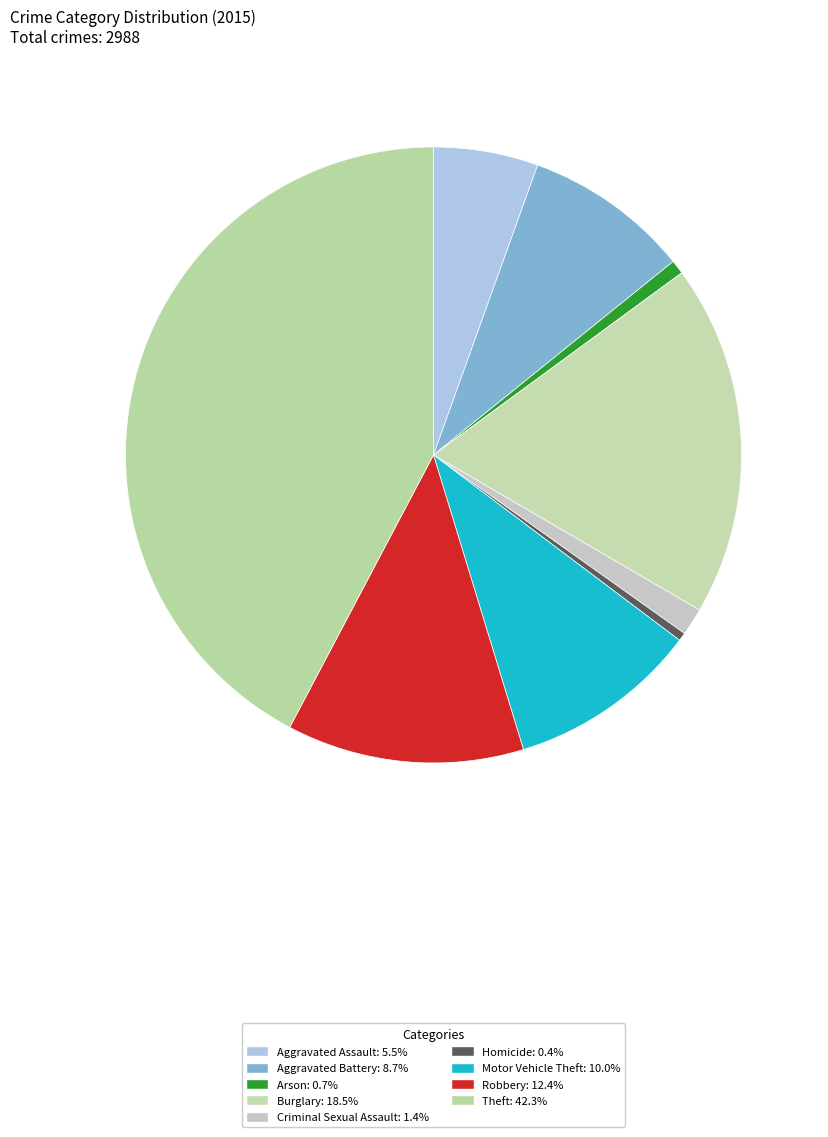

What is the largest slice in the pie chart?

Theft